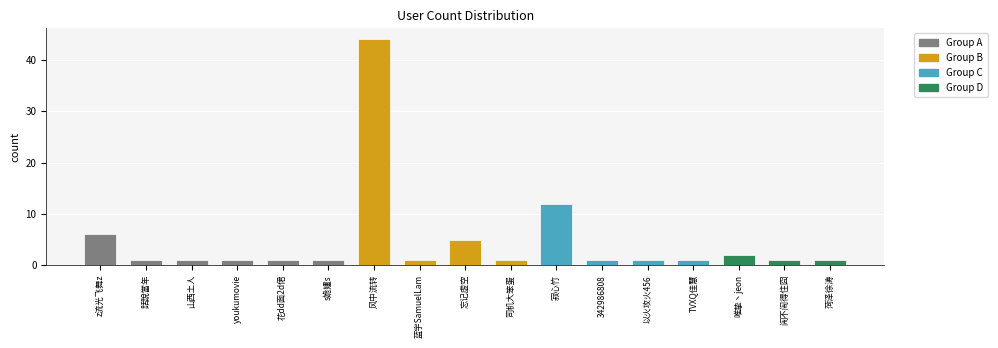

What is the difference between the second highest and minimum values?

11